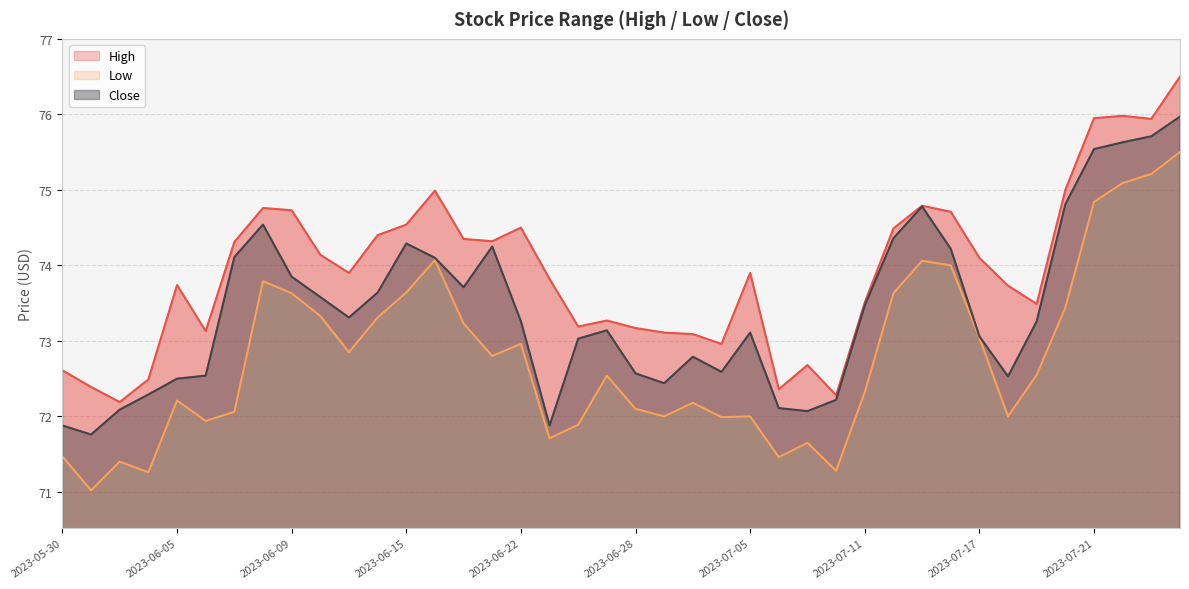

What is the label of the 22nd point from the left?

2023-06-29